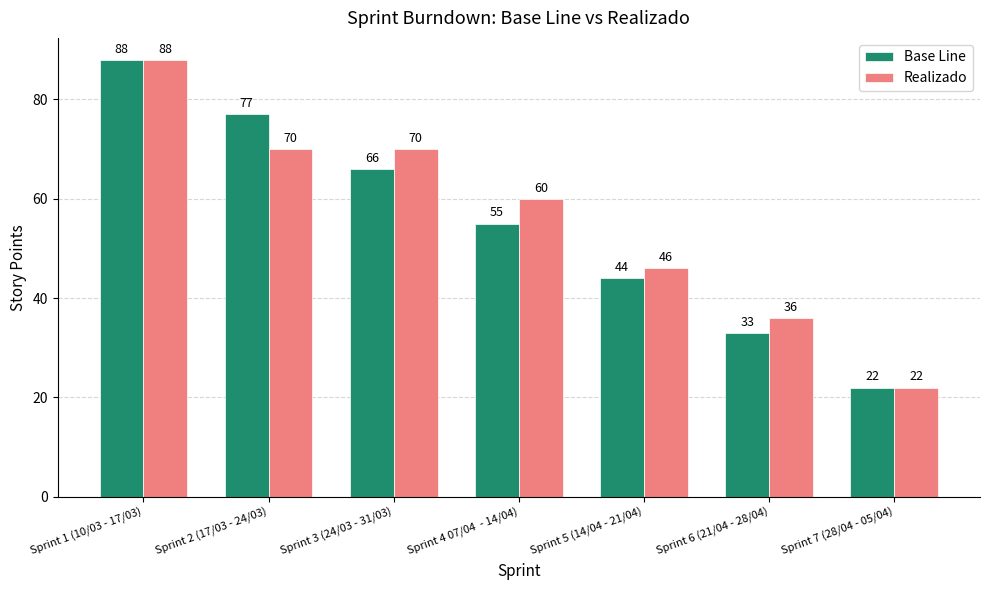

What position from the left is Sprint 5 (14/04 - 21/04)?

5